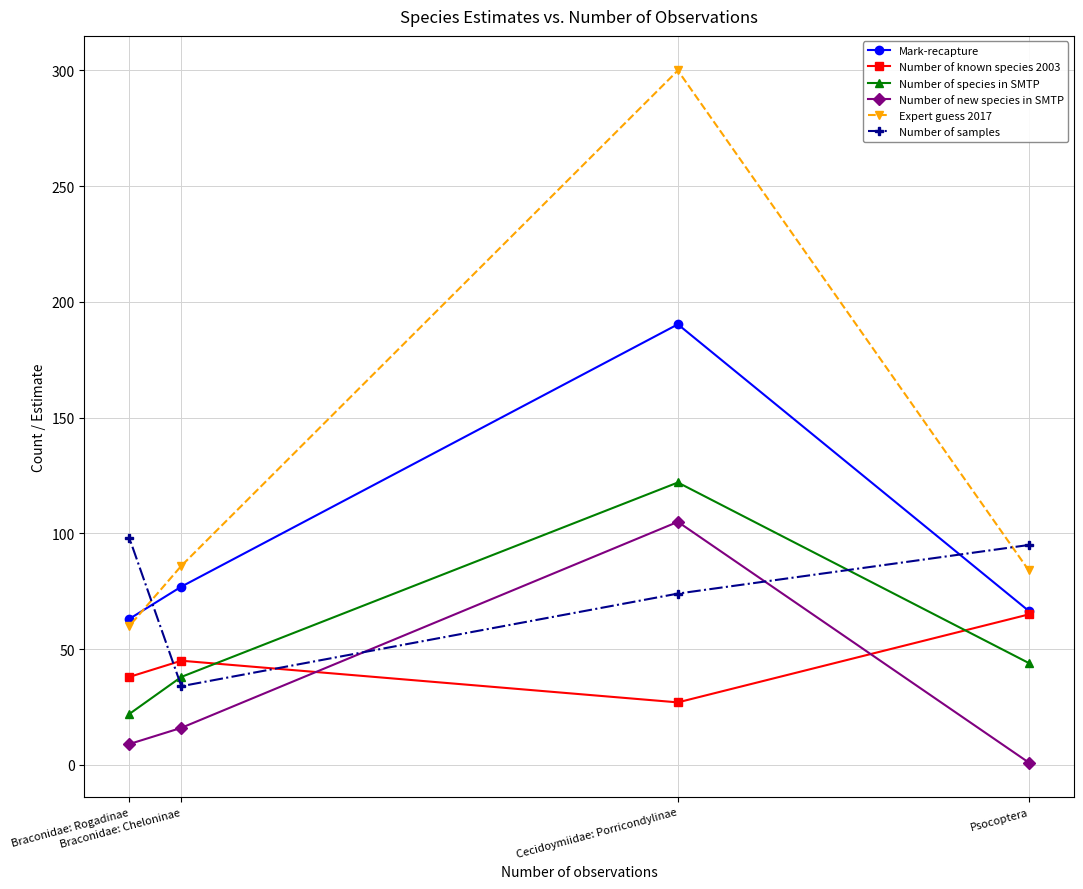

At which category does the chart reach its minimum across all series?

Psocoptera